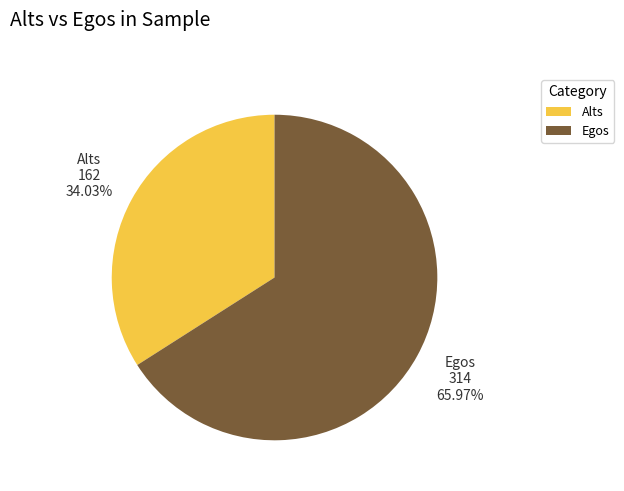

Do Alts and Egos together represent more than half of the pie?

Yes